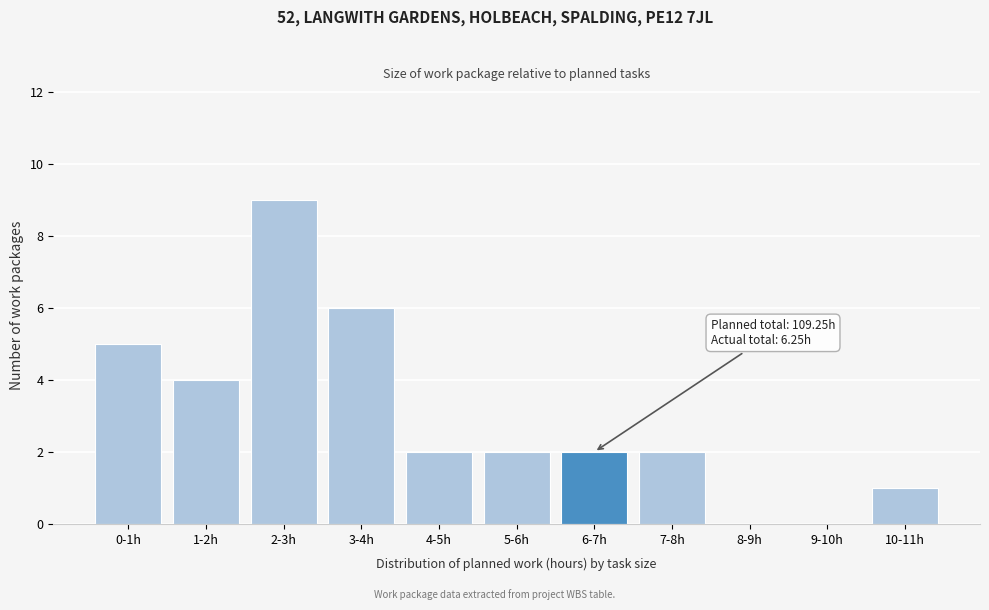

Reading left to right, extract all data points from this chart.

0-1h=5	1-2h=4	2-3h=9	3-4h=6	4-5h=2	5-6h=2	6-7h=2	7-8h=2	8-9h=0	9-10h=0	10-11h=1